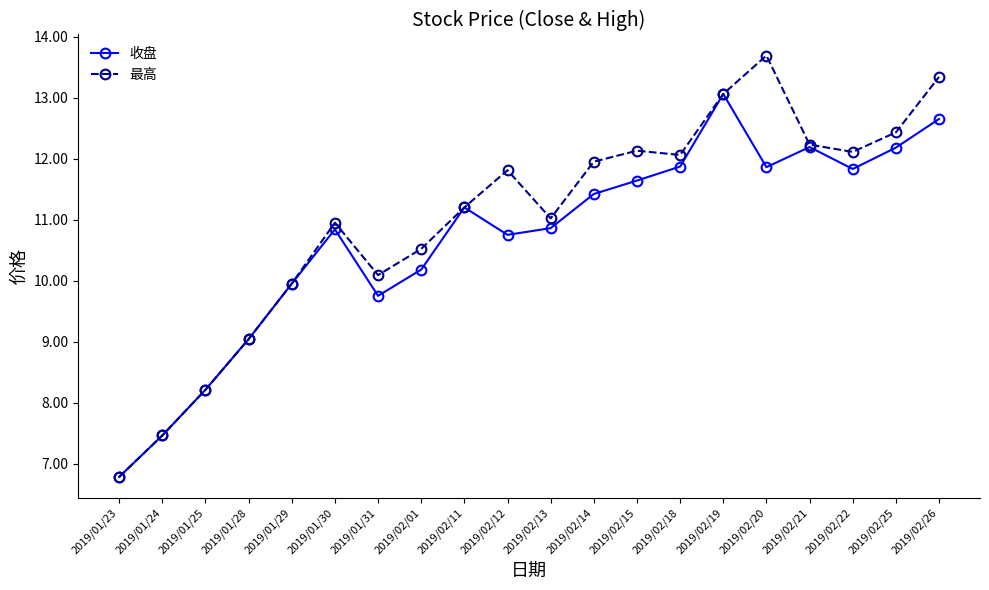

What is the difference between the 最高 values at 2019/02/15 and 2019/02/19?

0.9